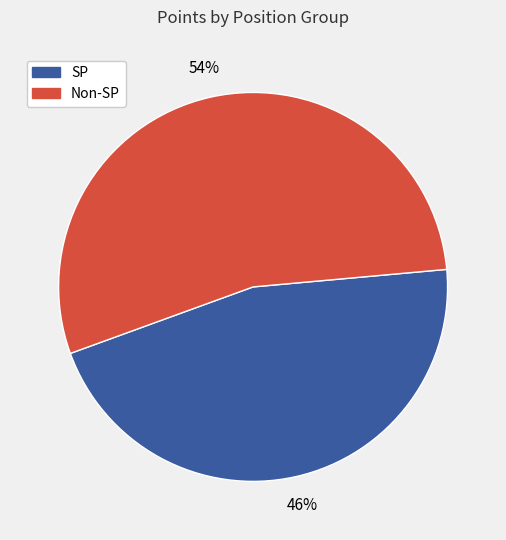

To the nearest percent, what percentage of the pie is Non-SP?

54%